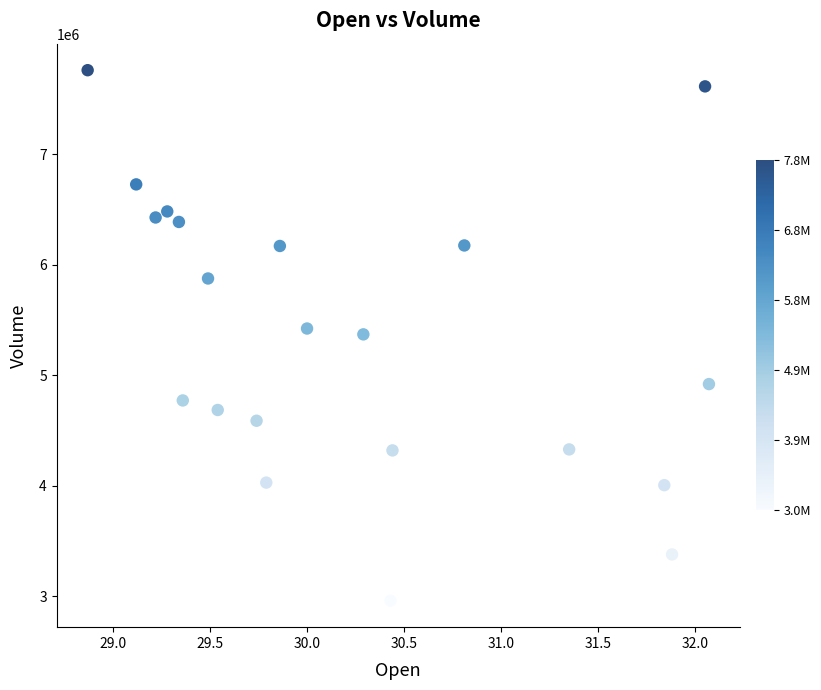

What is the range of Y values (max minus min)?

4798068